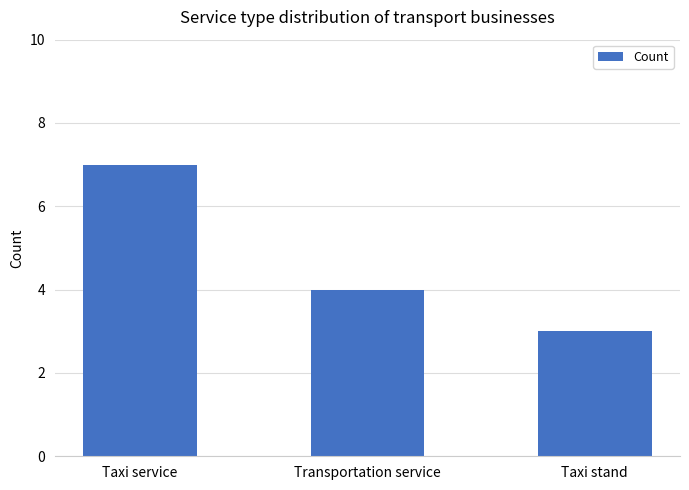

What position from the right is Transportation service?

2